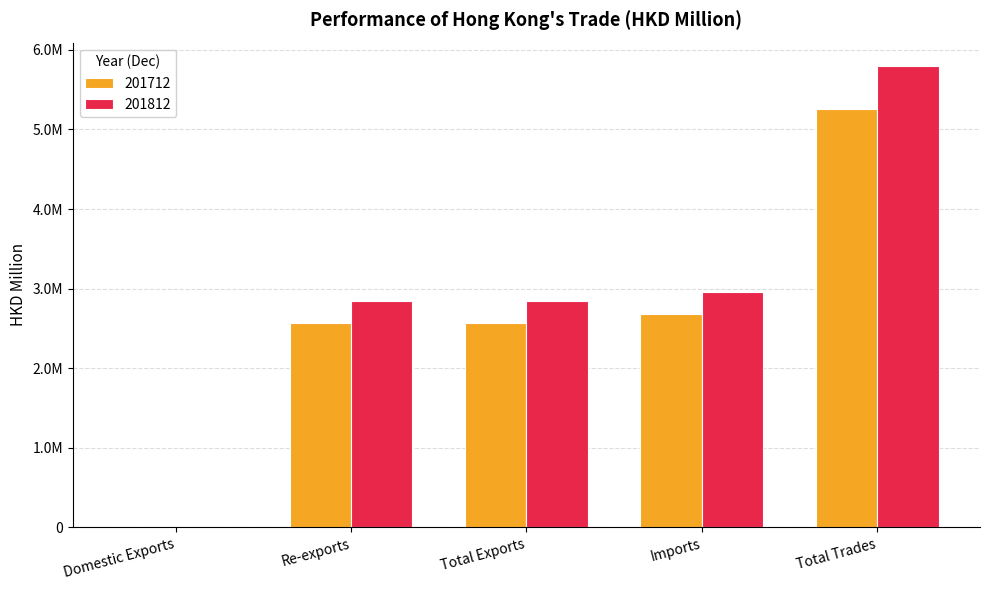

What is the difference between the 201812 values at Total Trades and Total Exports?

2959099.2